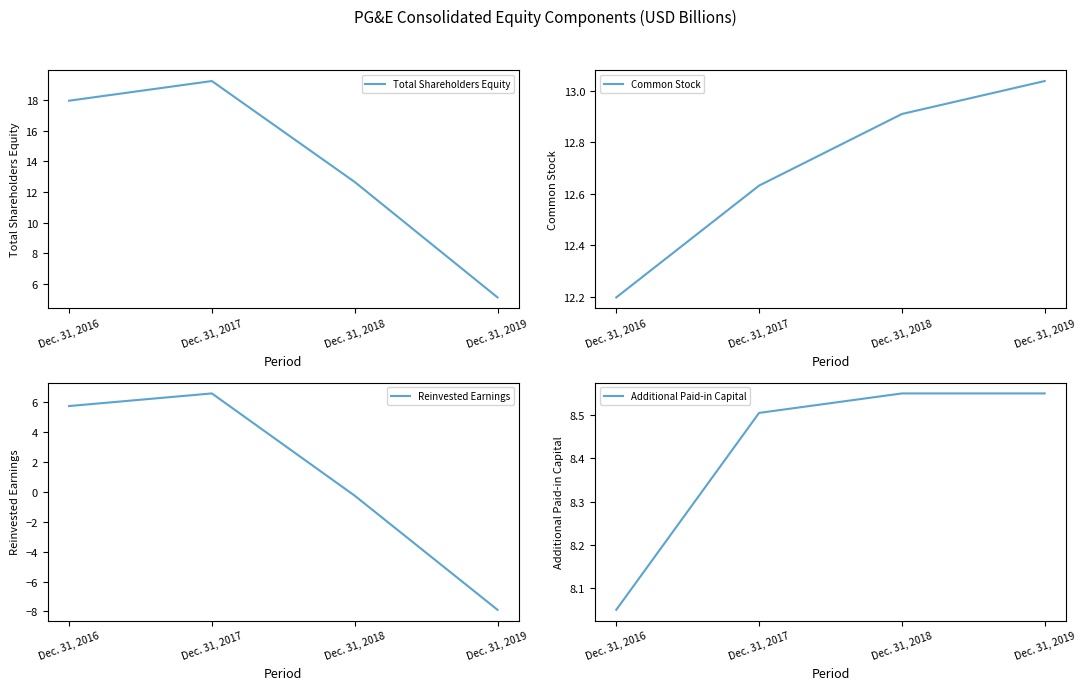

Rank the categories by Common Stock value from lowest to highest.

Dec. 31, 2016, Dec. 31, 2017, Dec. 31, 2018, Dec. 31, 2019